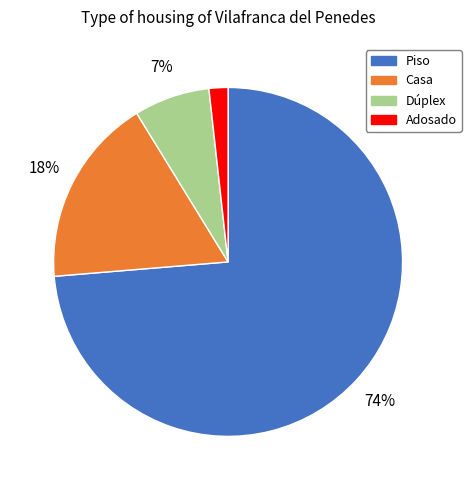

Which slice is the smallest?

Adosado